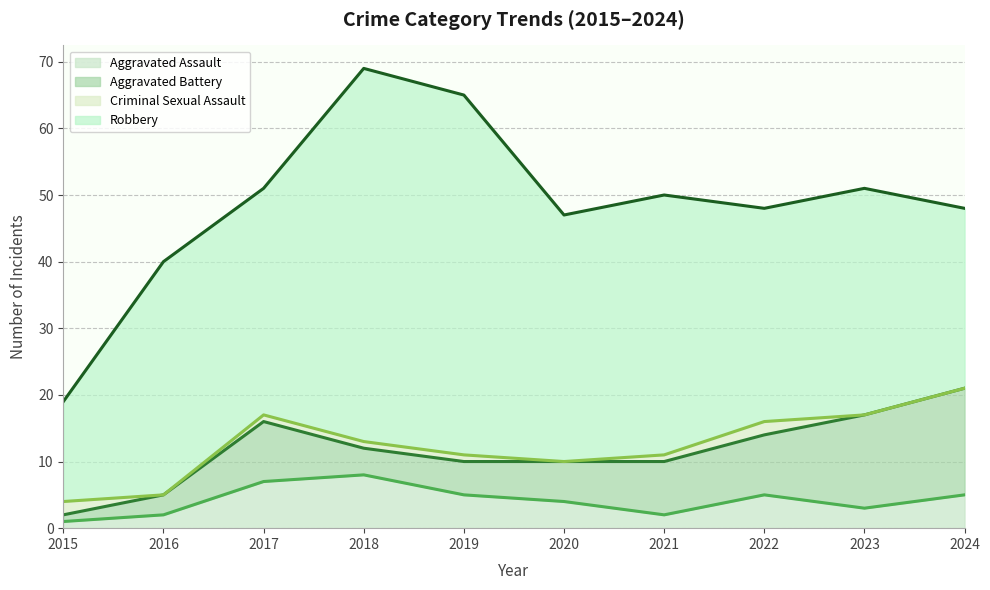

Does the chart have visible grid lines?

Yes